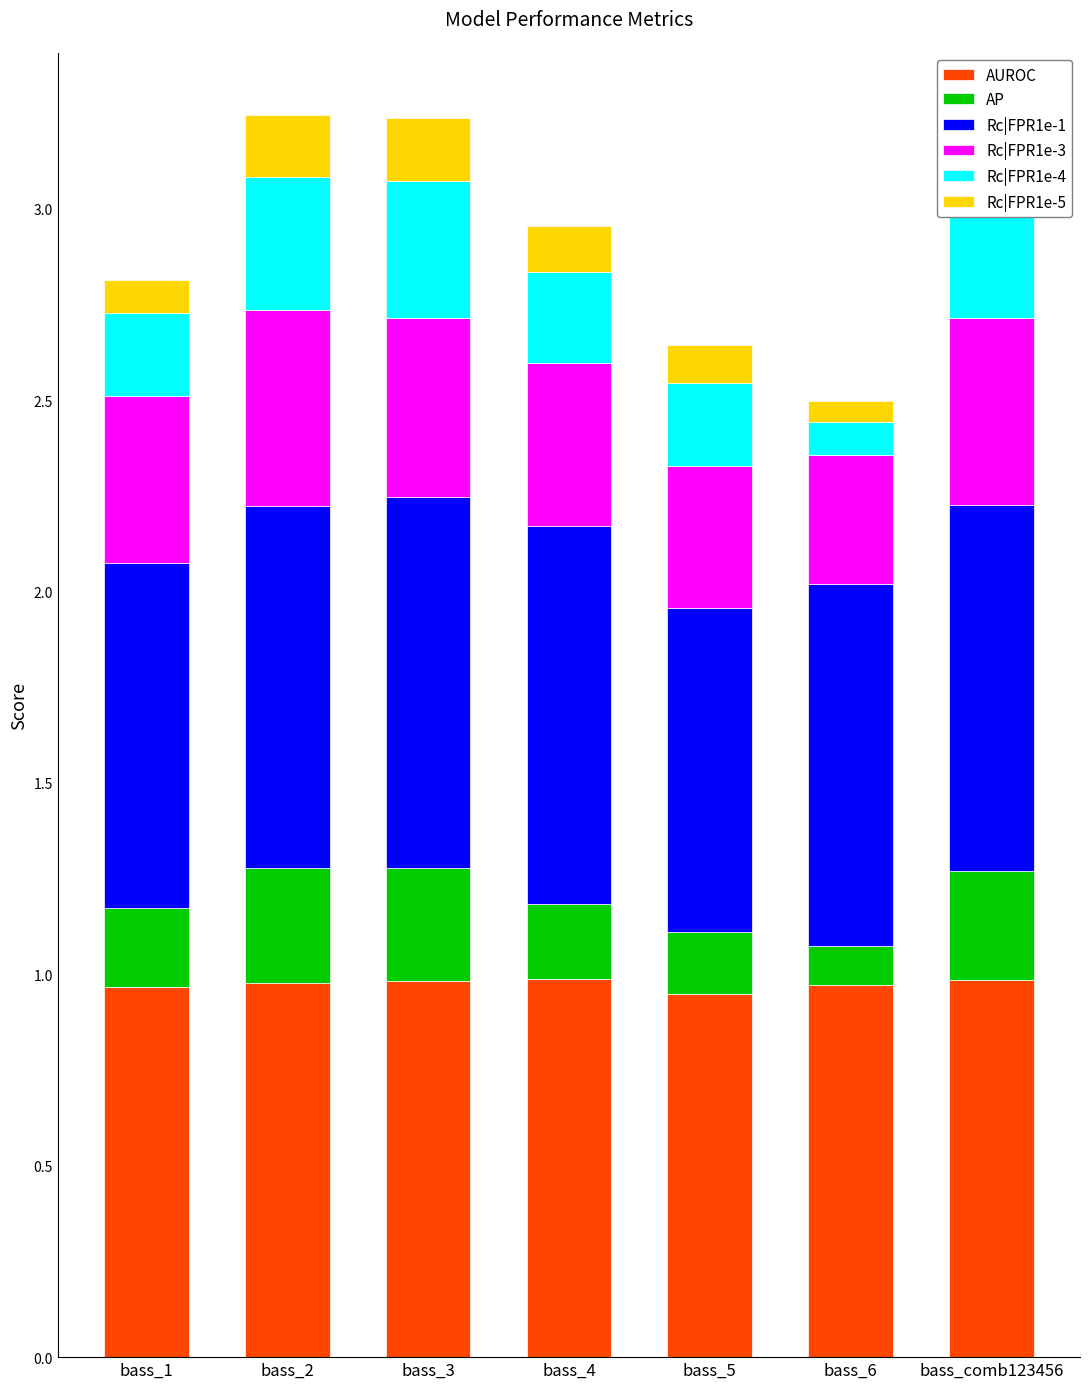

What is the maximum value for Rc|FPR1e-4?

0.4